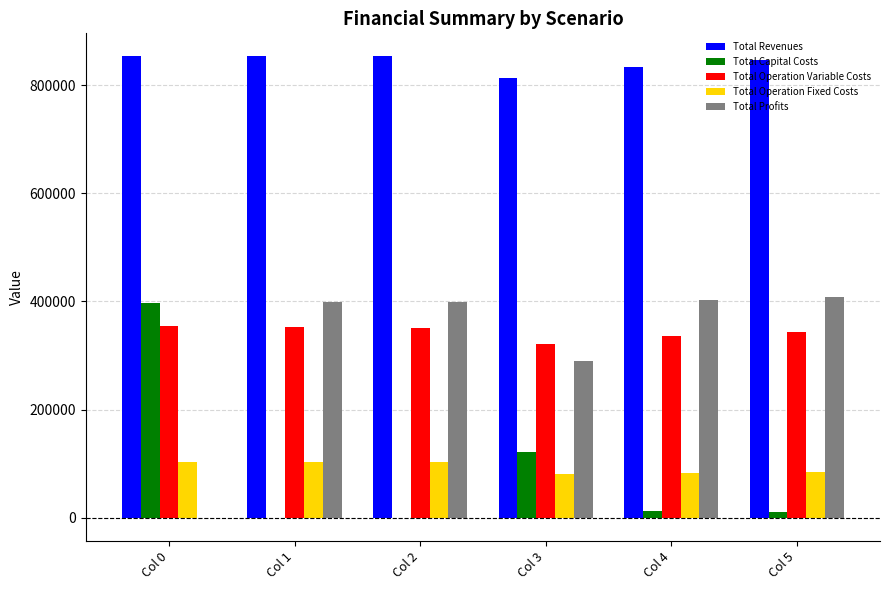

Which series has the largest total across all categories?

Total Revenues